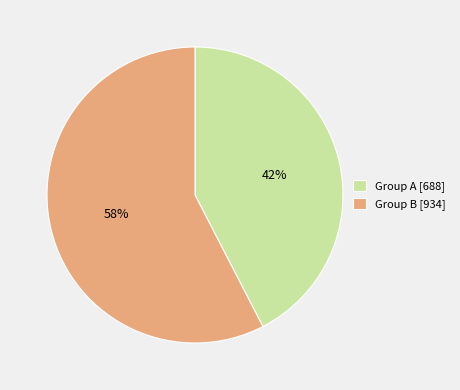

What is the ratio of the value at Group A to the value at Group B?

0.7